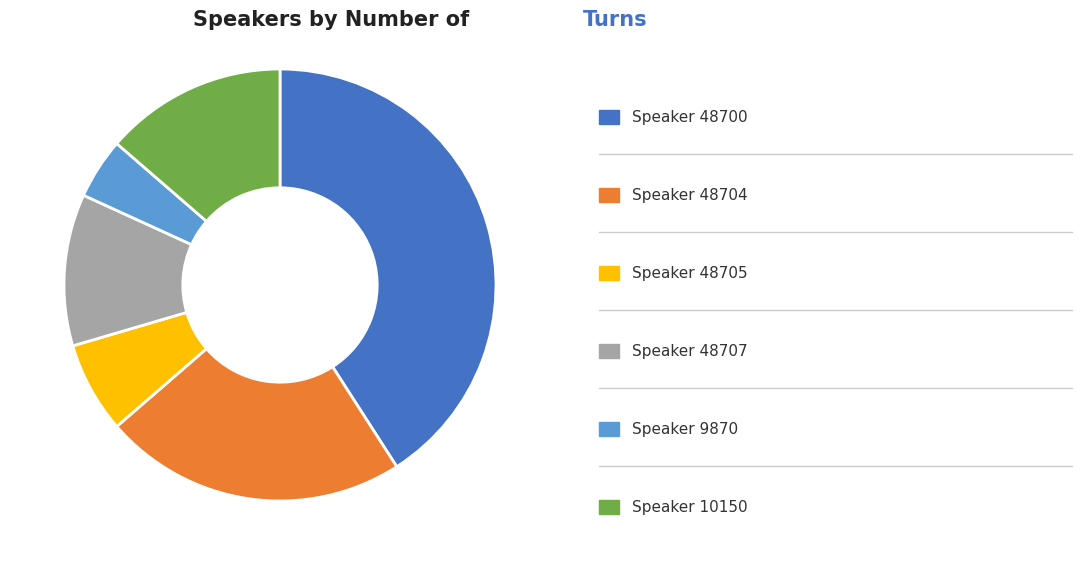

How many segments does this pie chart have?

6